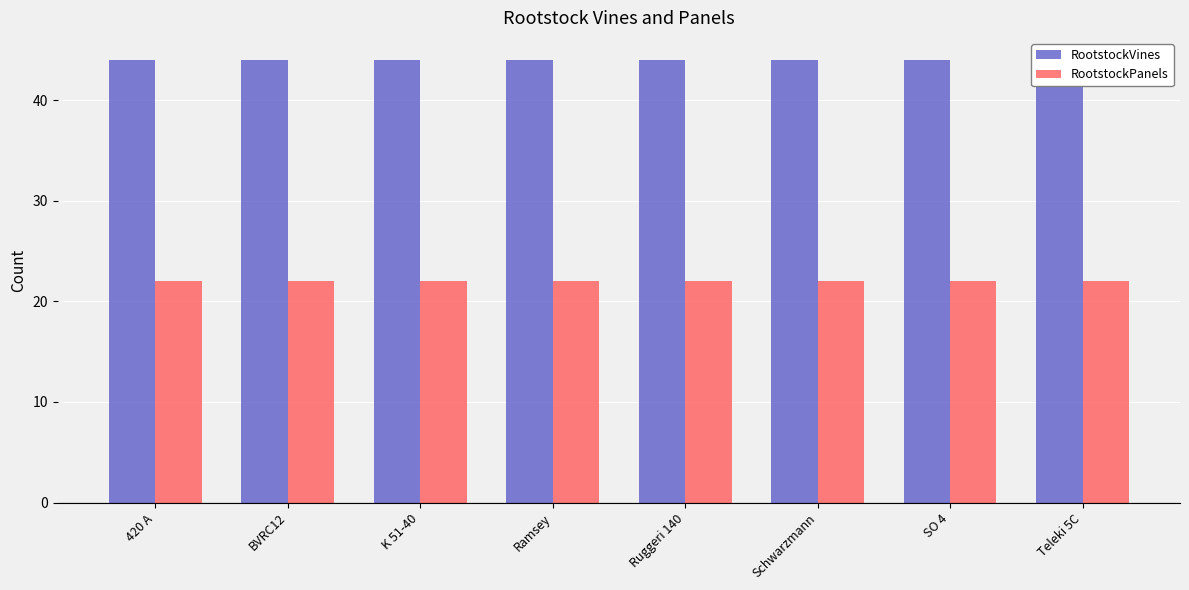

At which label is RootstockVines closest to 44?

420 A